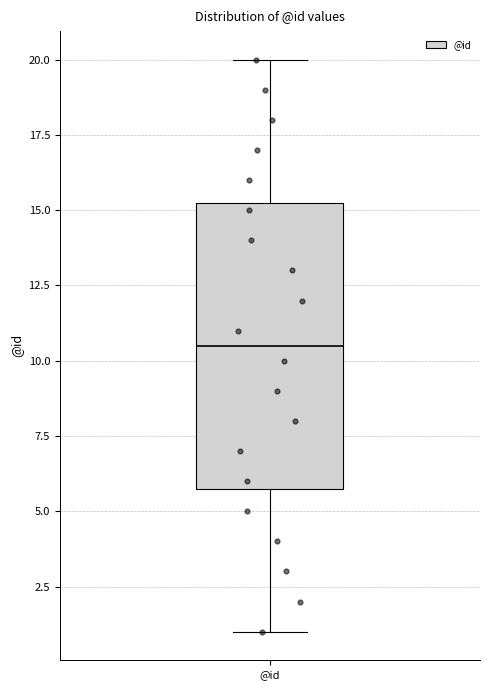

Where does the median line of the box for @id sit on the y-axis? The values are not printed on the chart, so give them approximately, as read against the axis.

10.5